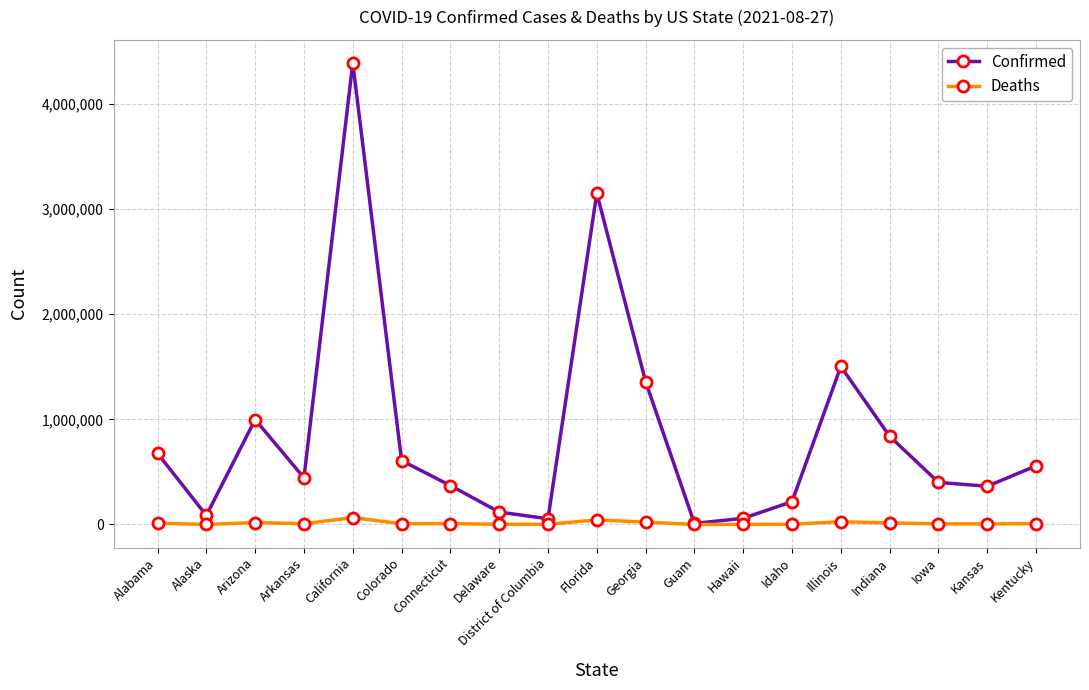

The value of Confirmed at Arkansas is 443564. True or false?

True